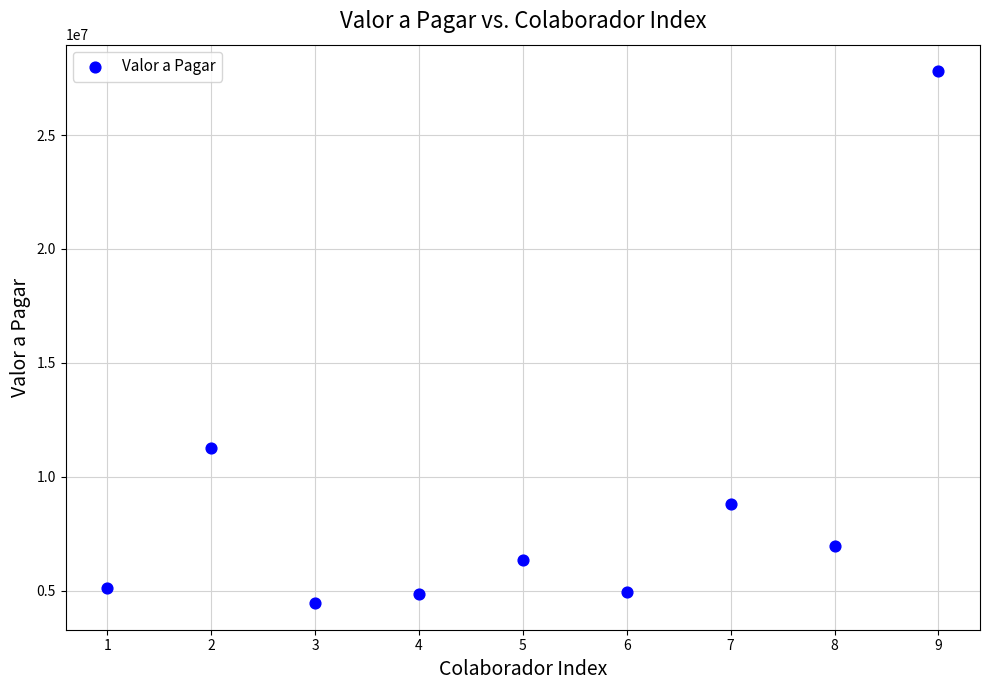

What Y value in the scatter plot is closest to 16125721?

11269411.2